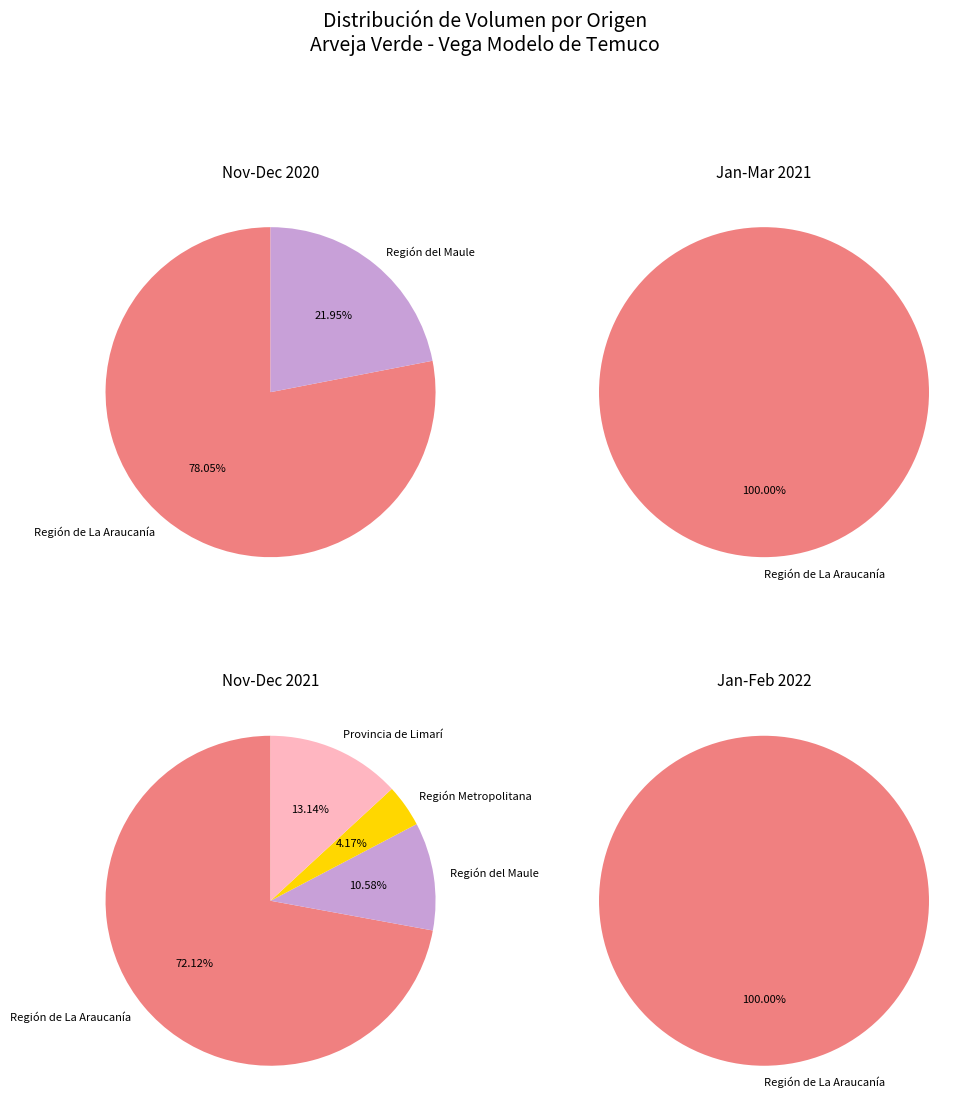

Count the number of slices in the pie.

4